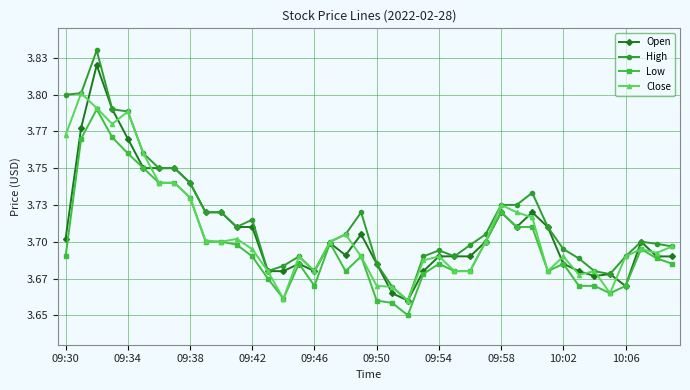

True or false: Close and High cross at least once.

False